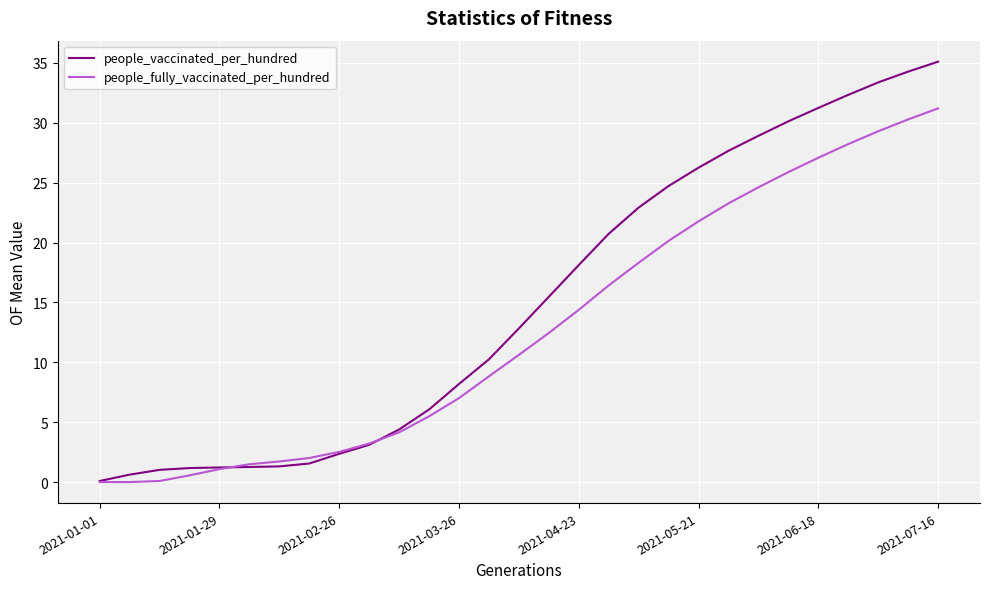

Which series has the largest range (max minus min)?

people_vaccinated_per_hundred